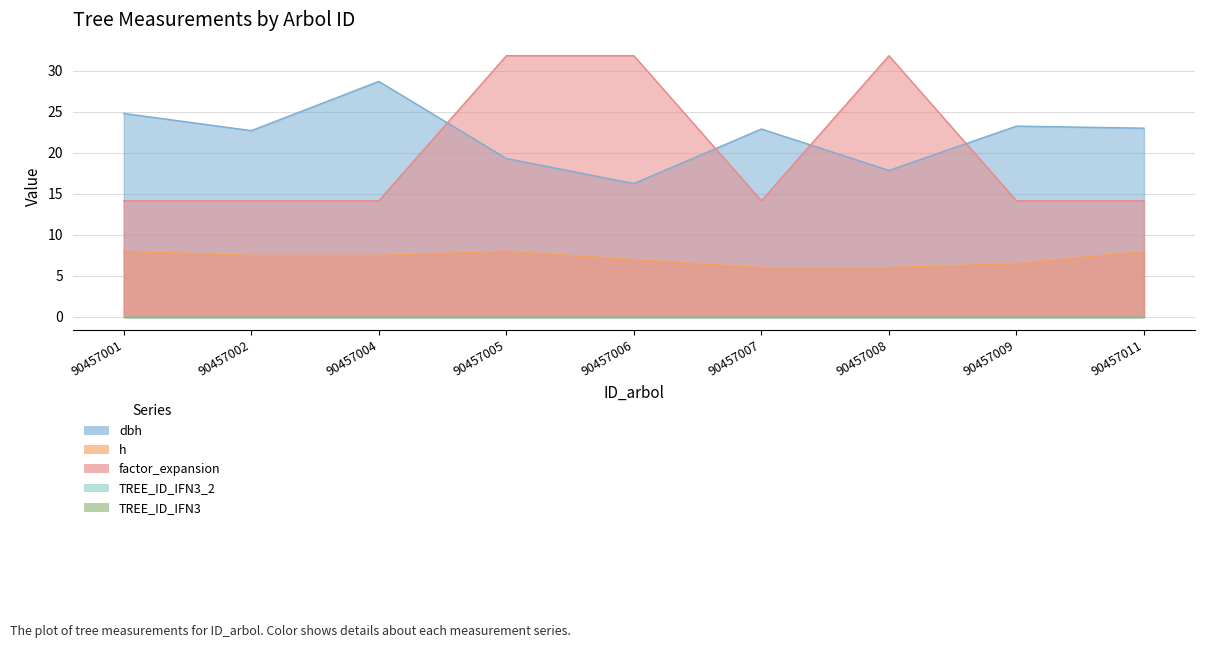

True or false: dbh has a value of 9.1 at 90457005.

False